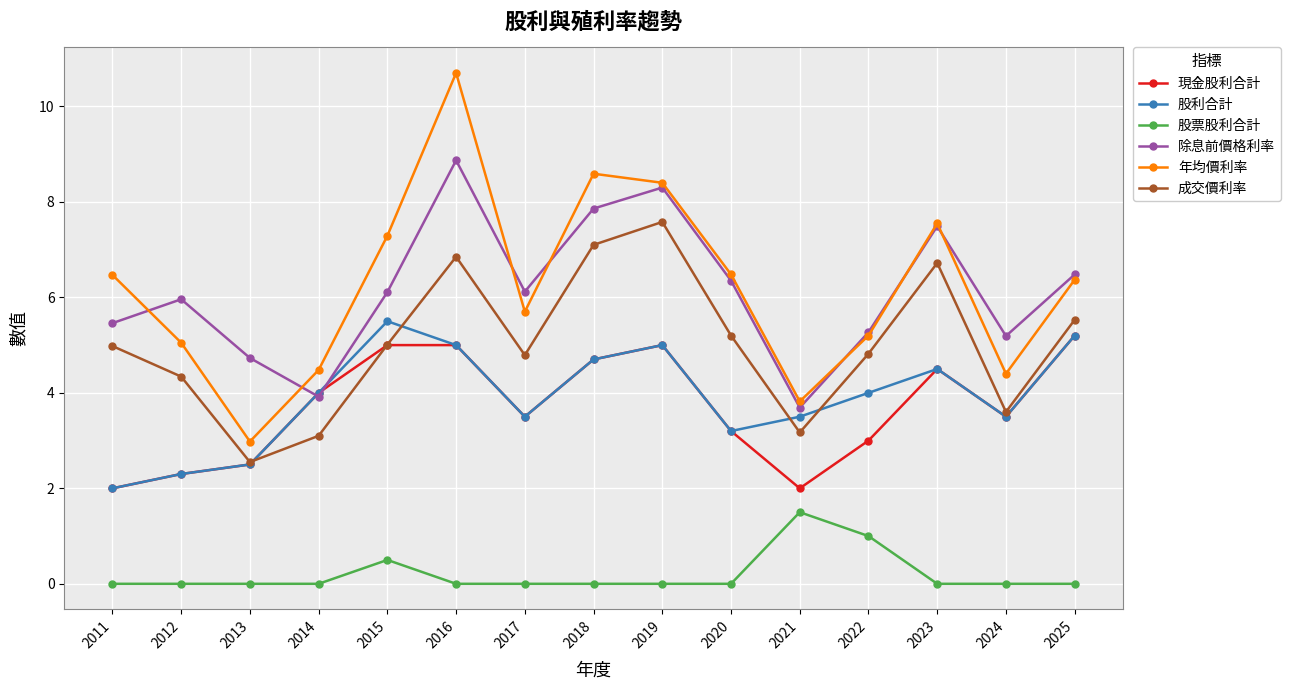

What is the total value across all series at 2018?

33.0